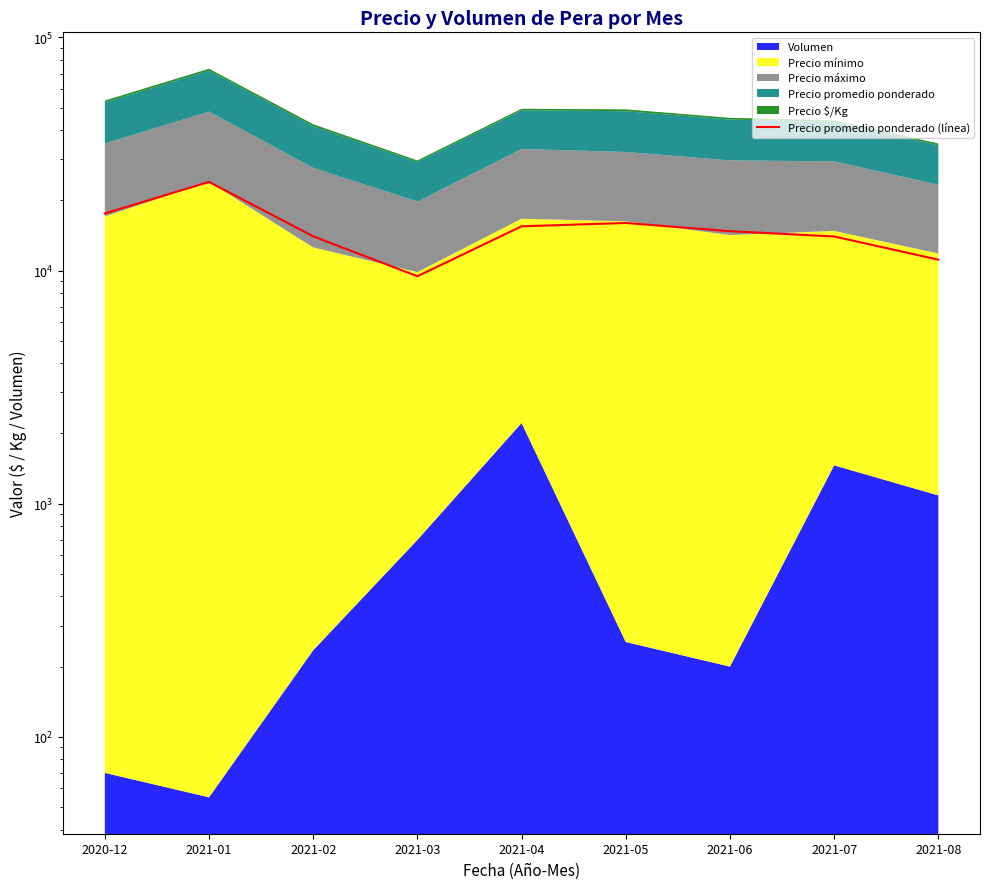

Is it true that the value at 2021-07 is 21453?

False